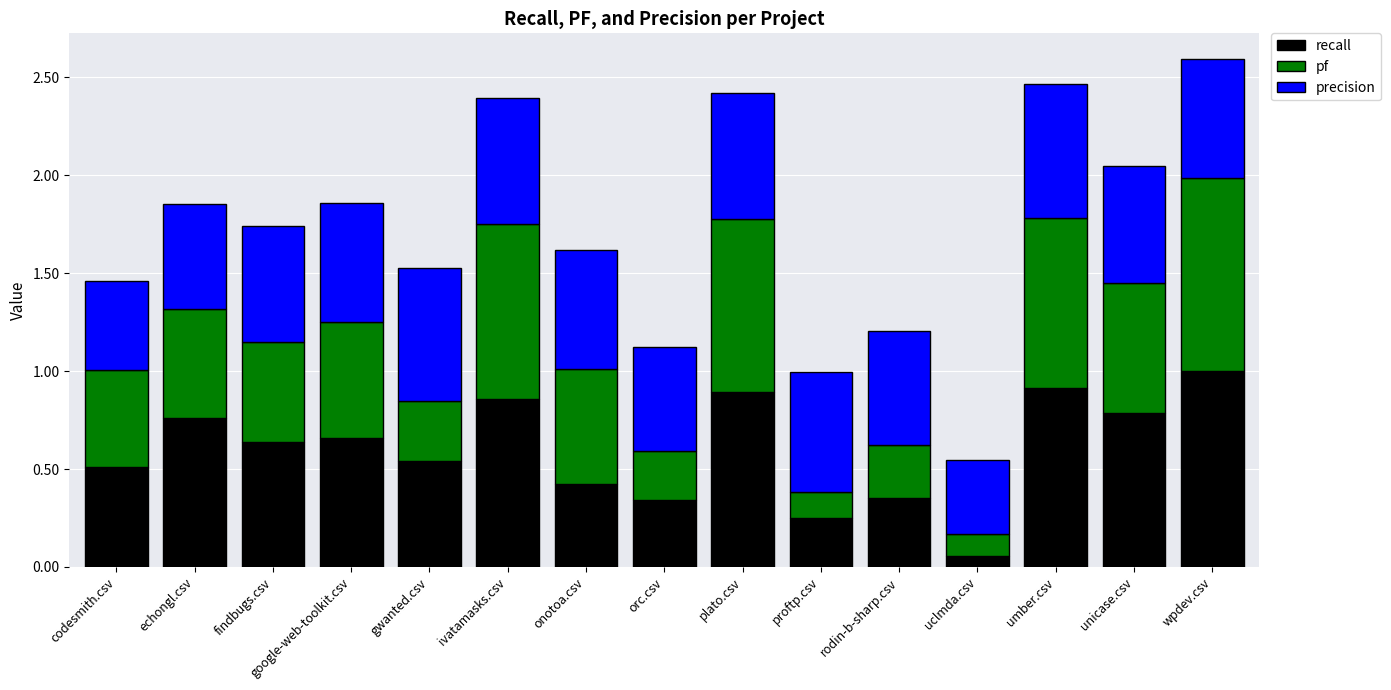

How many data points does each series have?

15